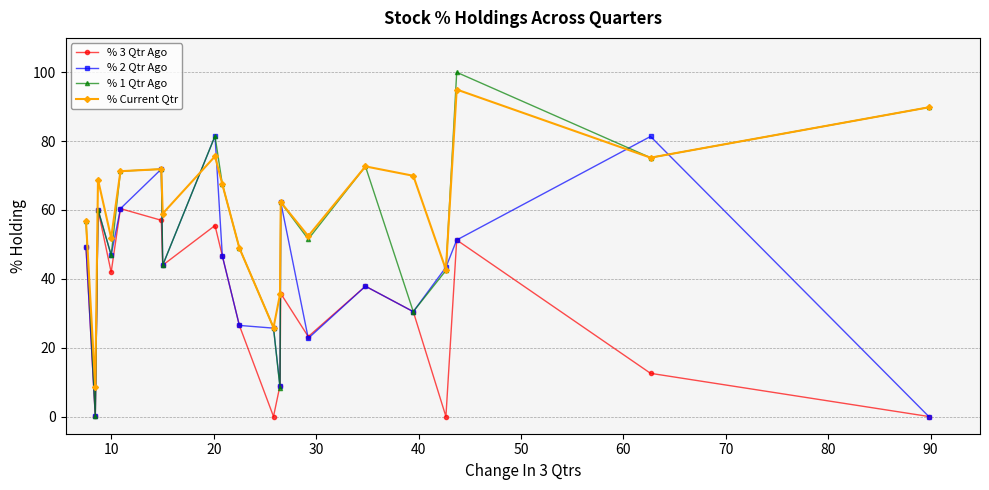

True or false: % Current Qtr and % 3 Qtr Ago cross at least once.

False